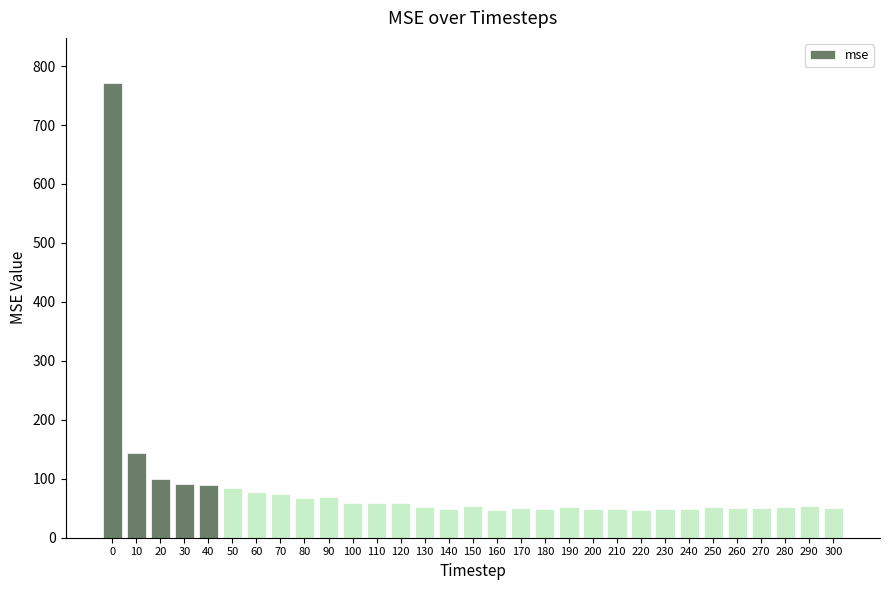

What is the greatest value displayed?

770.7